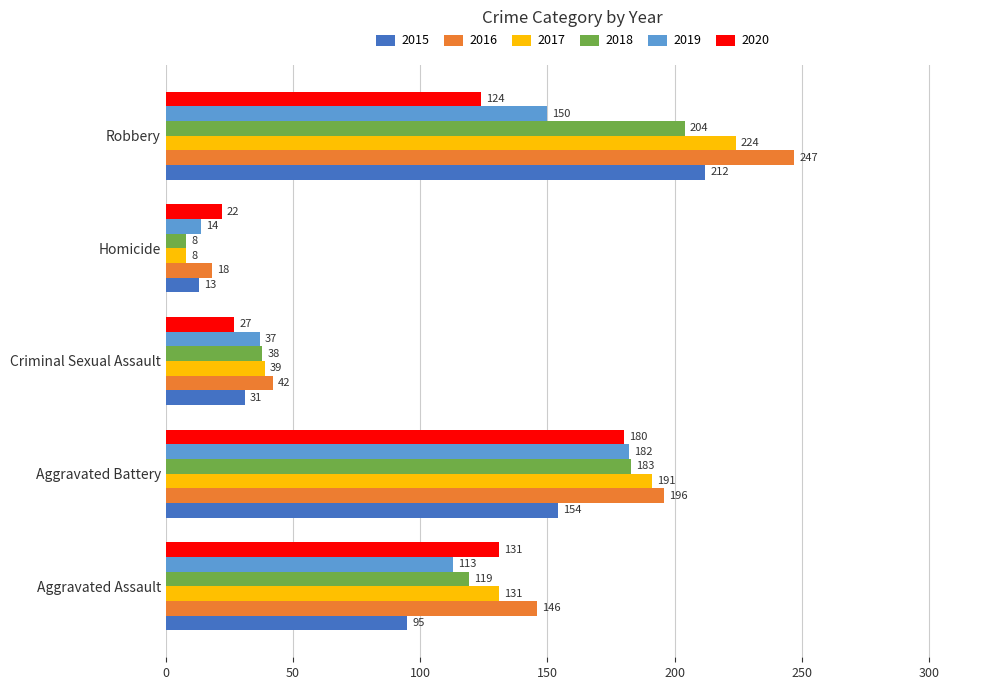

What is the sum of the 2015 values at Aggravated Assault and Aggravated Battery?

249